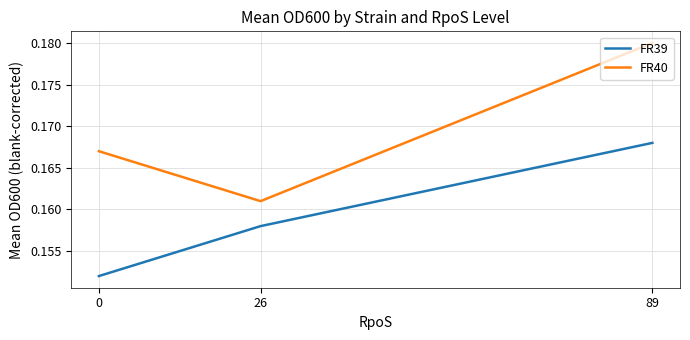

At how many categories does at least one series exceed 0?

3